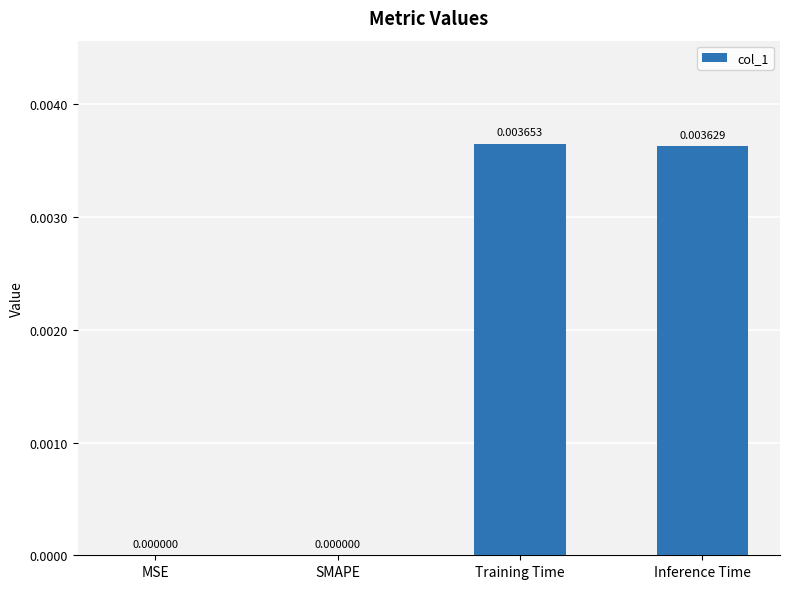

Between Inference Time and SMAPE, which is larger?

Inference Time